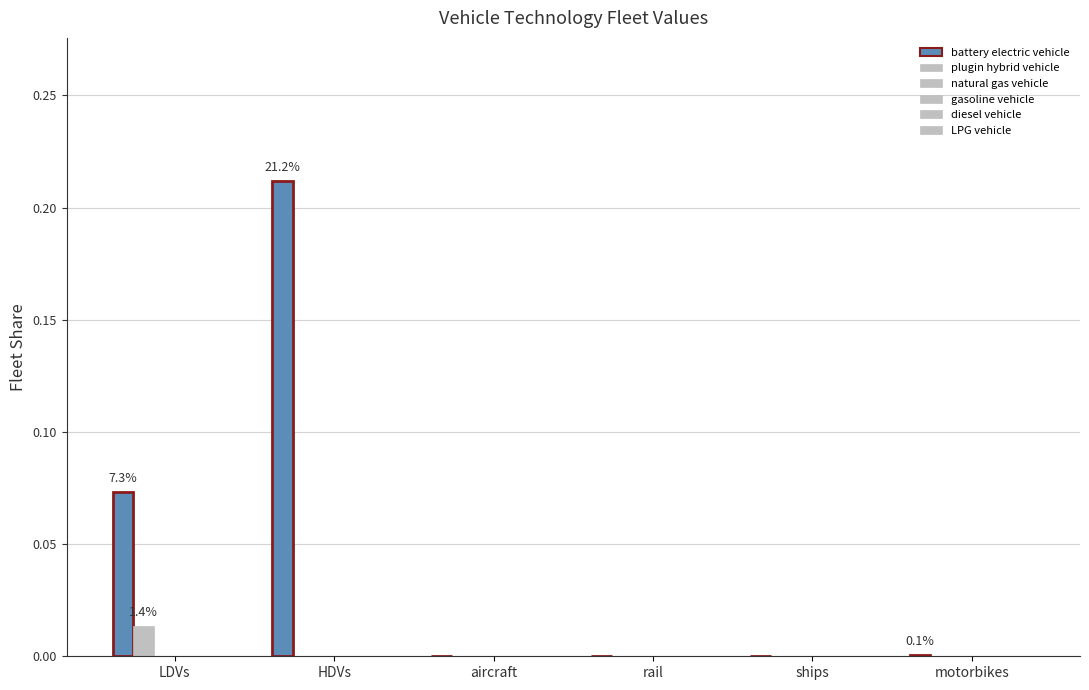

Count the number of data series in this chart.

2